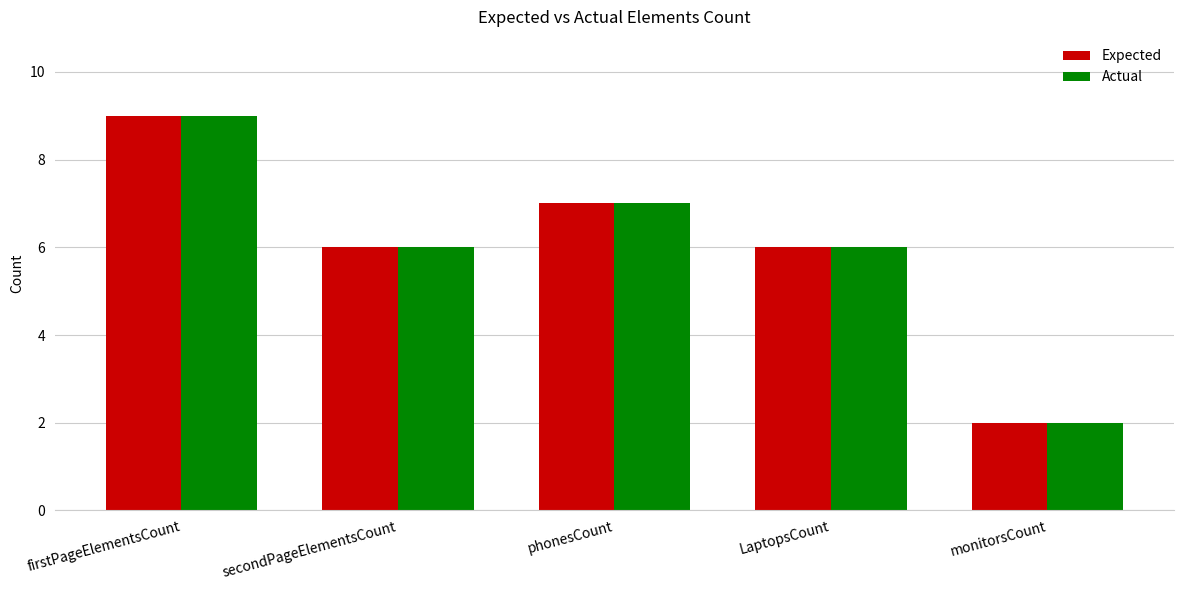

At which label does Expected reach its peak?

firstPageElementsCount